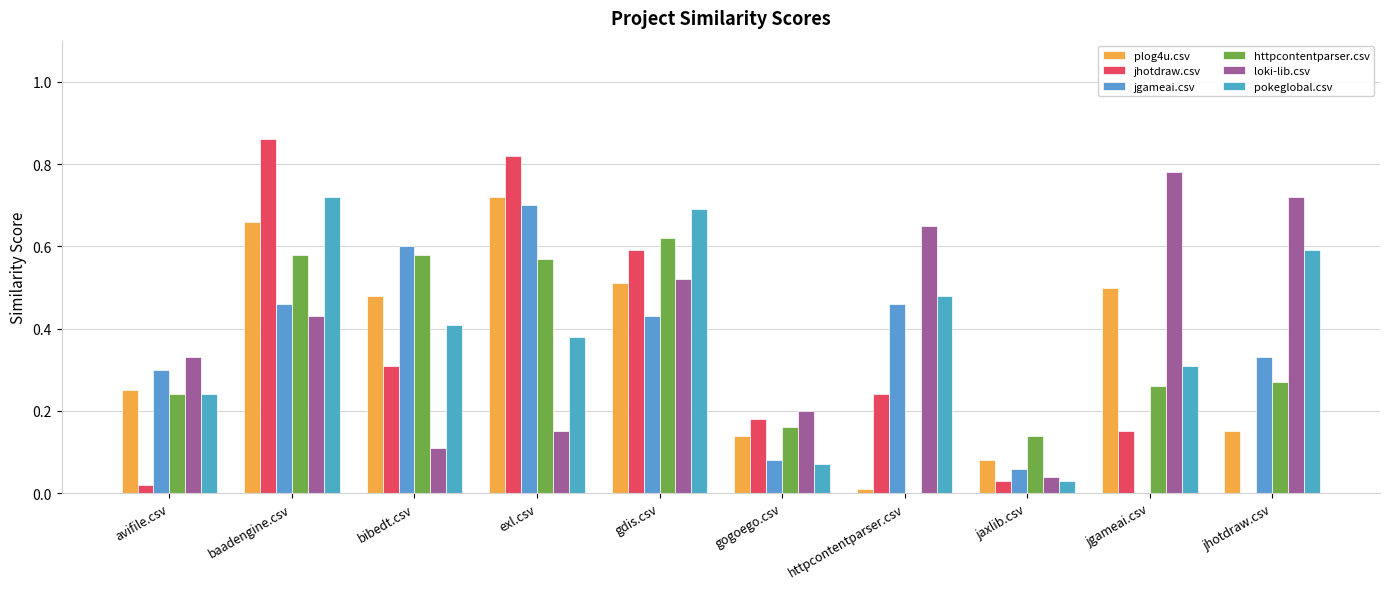

Reading left to right, list all the values displayed in this chart.

plog4u.csv: 0.2	0.7	0.5	0.7	0.5	0.1	0.0	0.1	0.5	0.1
jhotdraw.csv: 0.0	0.9	0.3	0.8	0.6	0.2	0.2	0.0	0.1	0.0
jgameai.csv: 0.3	0.5	0.6	0.7	0.4	0.1	0.5	0.1	0.0	0.3
httpcontentparser.csv: 0.2	0.6	0.6	0.6	0.6	0.2	0.0	0.1	0.3	0.3
loki-lib.csv: 0.3	0.4	0.1	0.1	0.5	0.2	0.7	0.0	0.8	0.7
pokeglobal.csv: 0.2	0.7	0.4	0.4	0.7	0.1	0.5	0.0	0.3	0.6